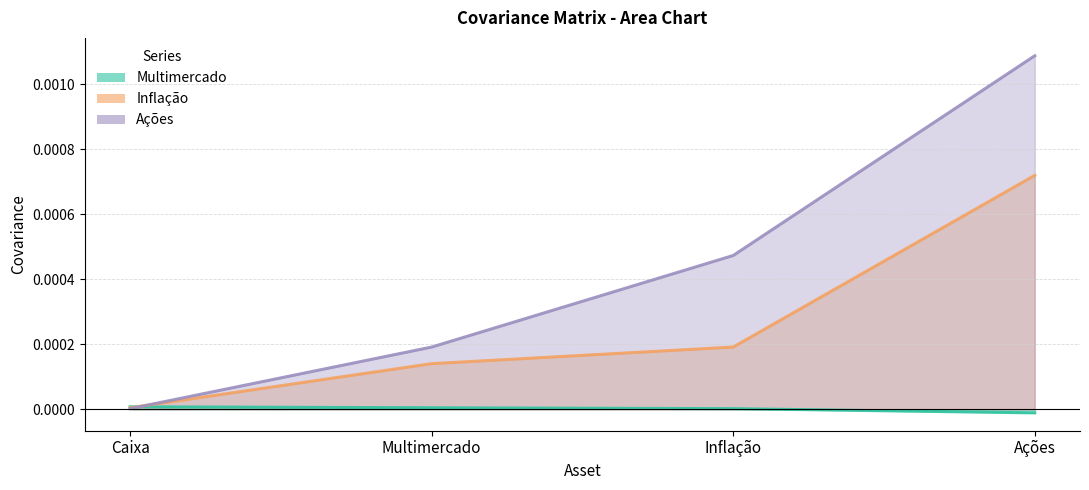

How many data points in Multimercado are above 0?

3